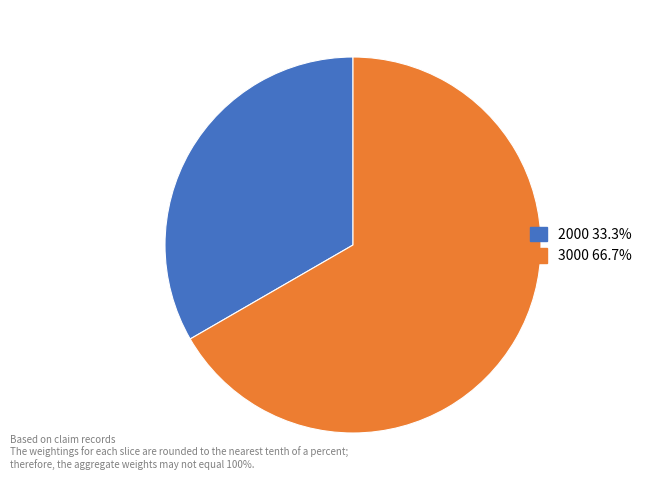

Is it true that 2000 is 26% of the pie?

False